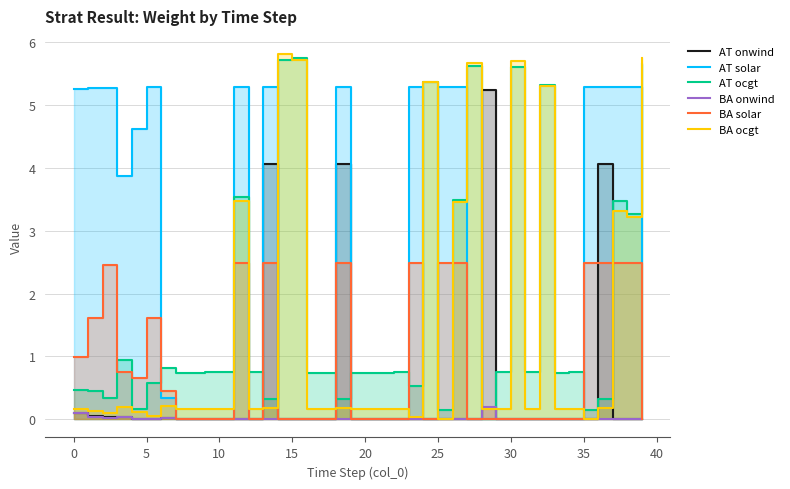

What is the label of the 28th point from the right?

12